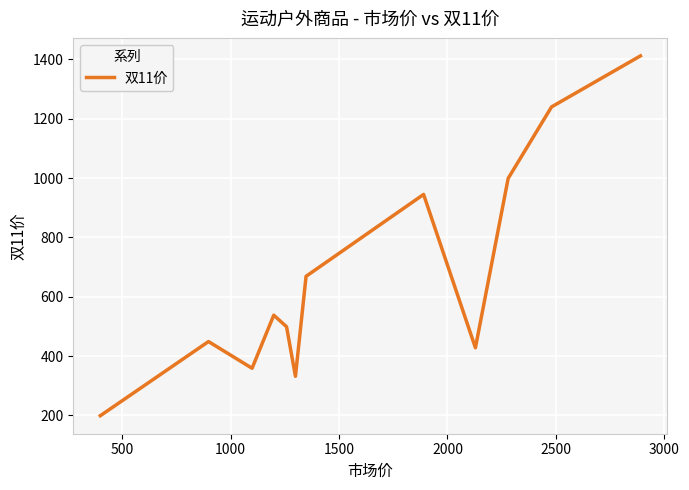

What is the difference between the maximum and minimum values?

1213